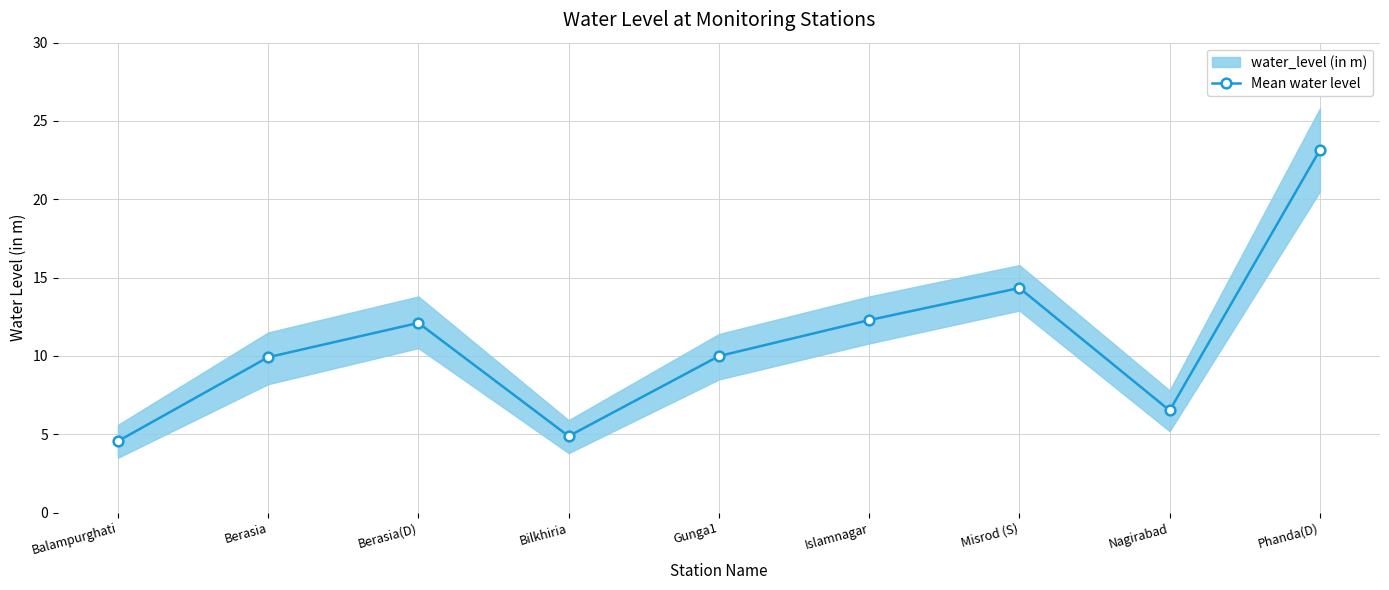

Is this an area chart (filled region under the line)?

No